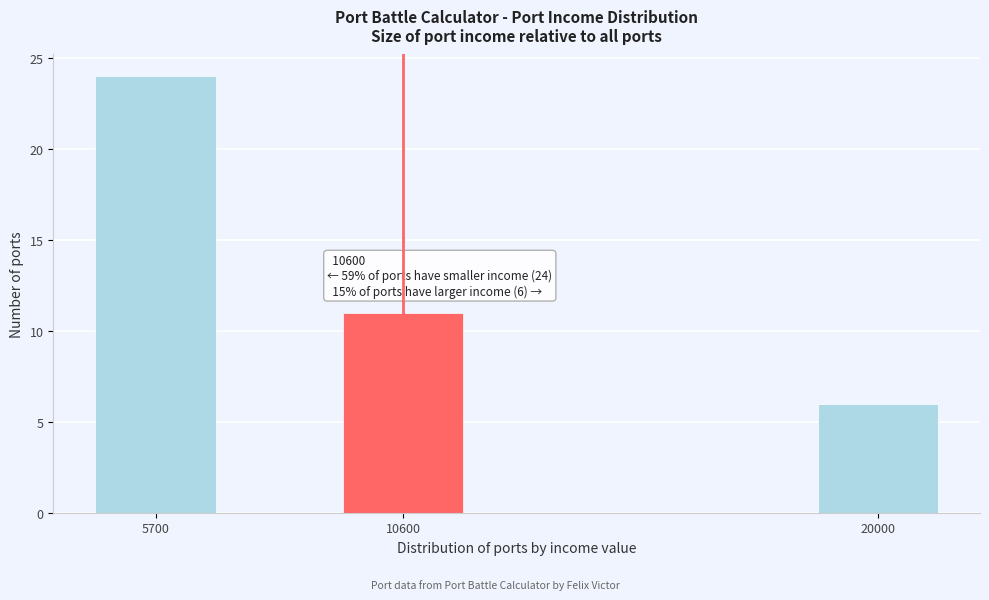

Reading left to right, what are all the values shown in this chart?

24	11	6